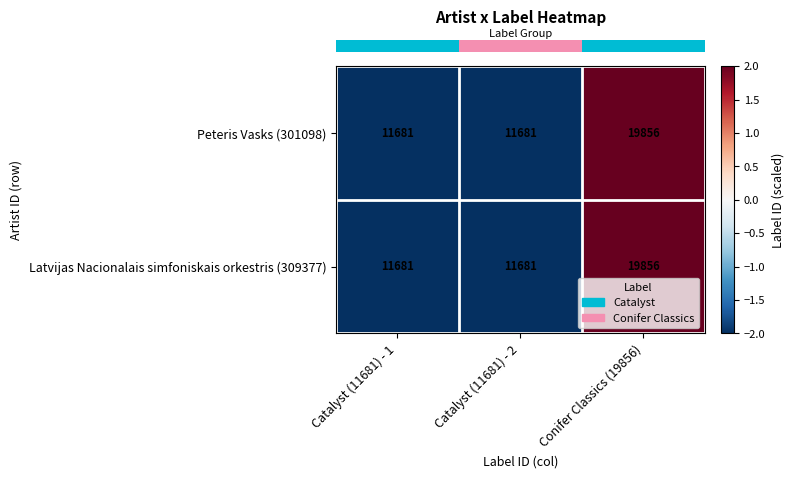

What is the greatest value displayed?

19856